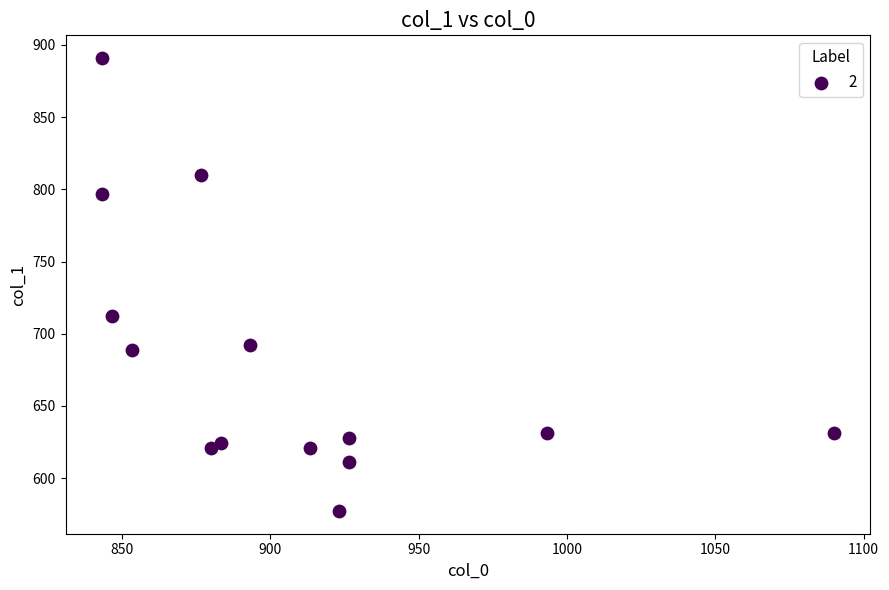

What is the range of Y values (max minus min)?

313.9